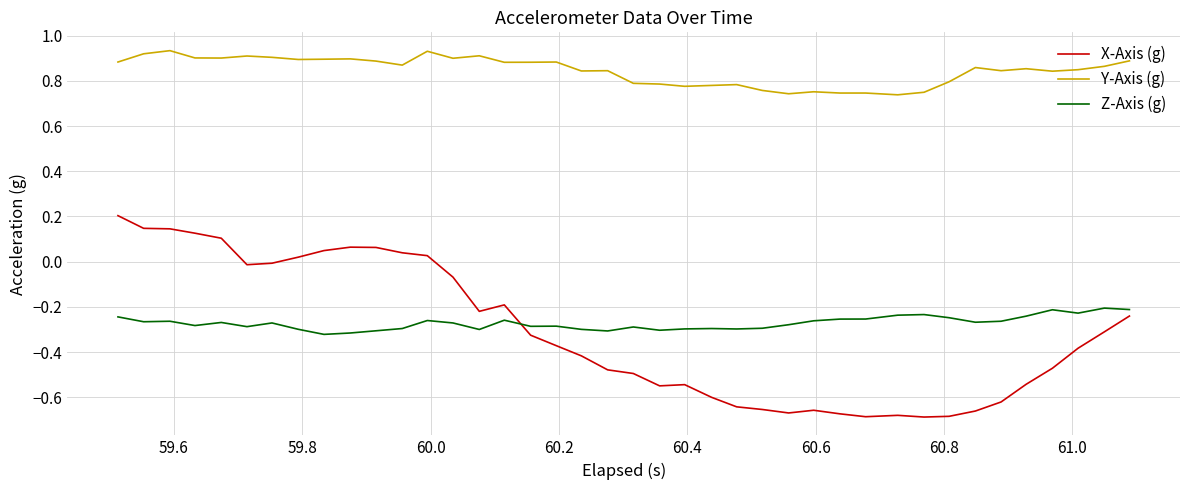

Which series has the widest spread of values?

X-Axis (g)